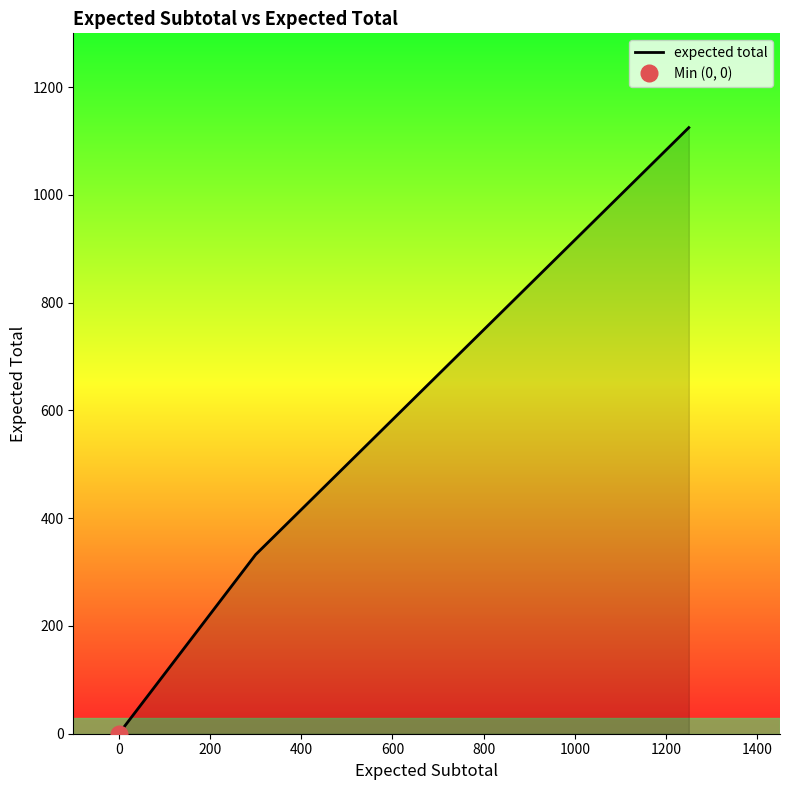

How many values are above zero?

2